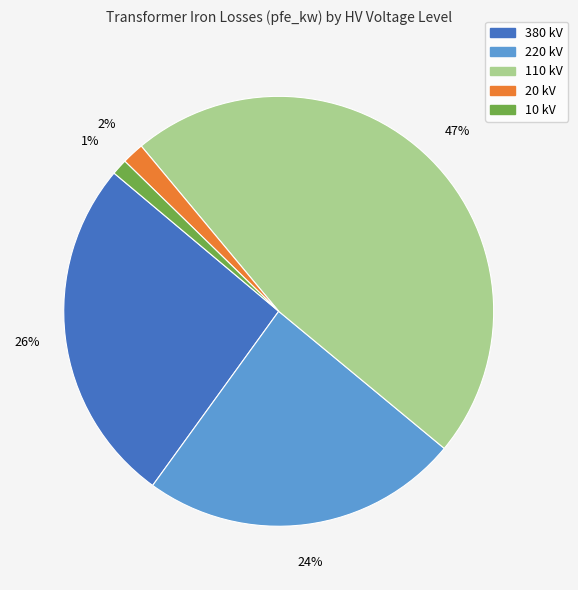

Is there any slice that represents more than half of the pie?

No